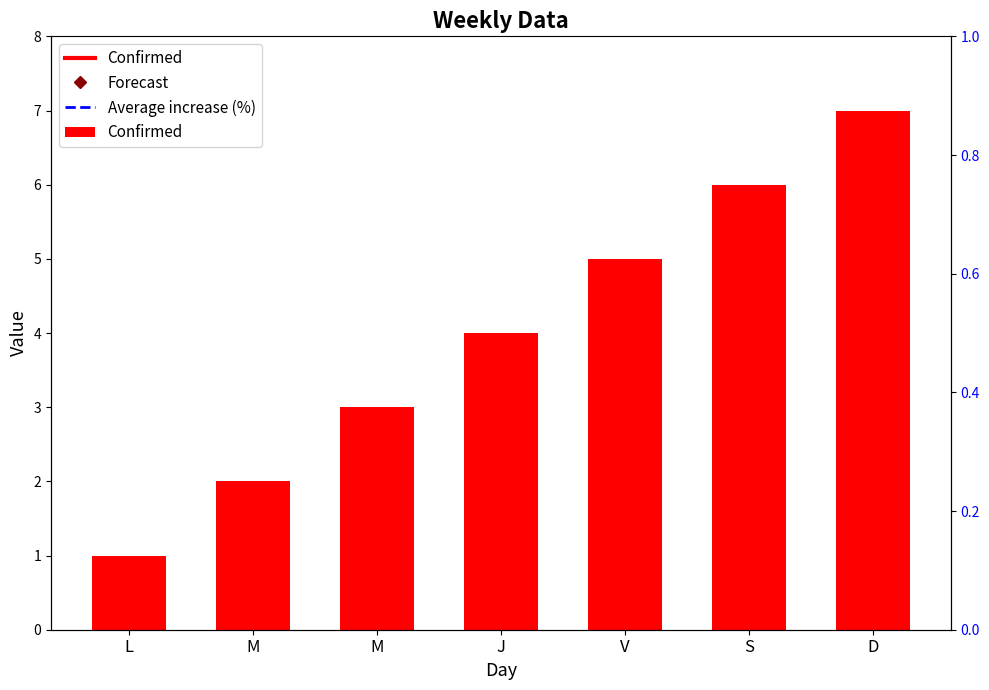

What is the difference between the second highest and minimum values?

5